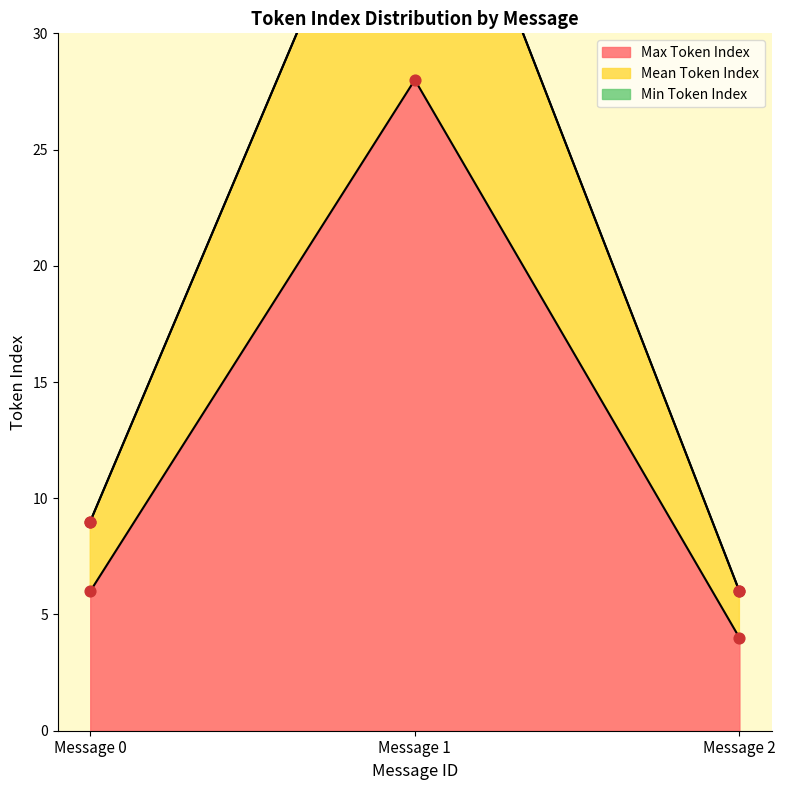

Which series reaches the maximum Y coordinate?

Mean Token Index